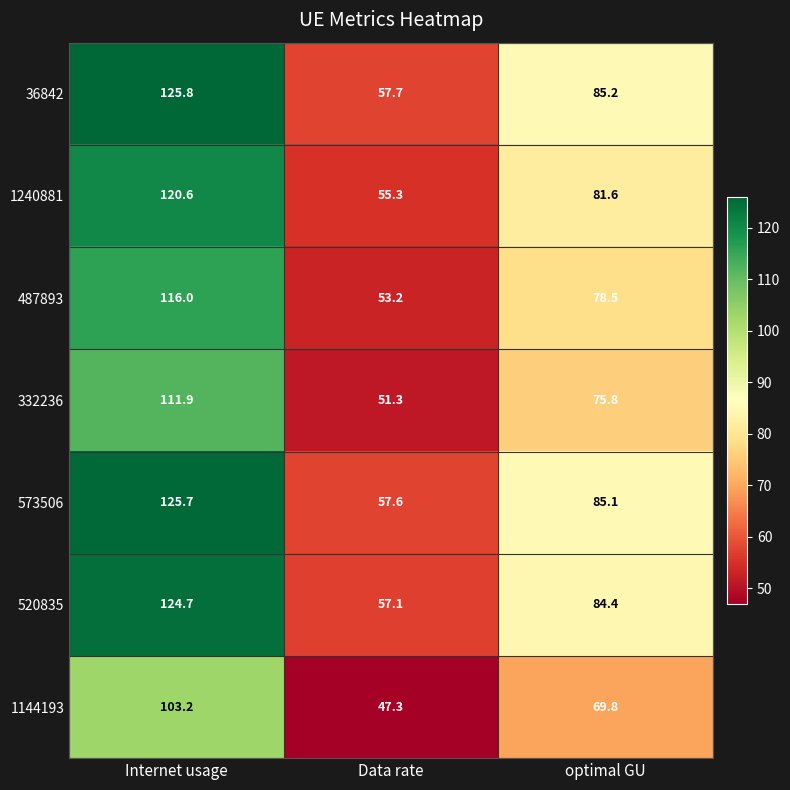

Rank the series at optimal GU from lowest to highest value.

1144193, 332236, 487893, 1240881, 520835, 573506, 36842